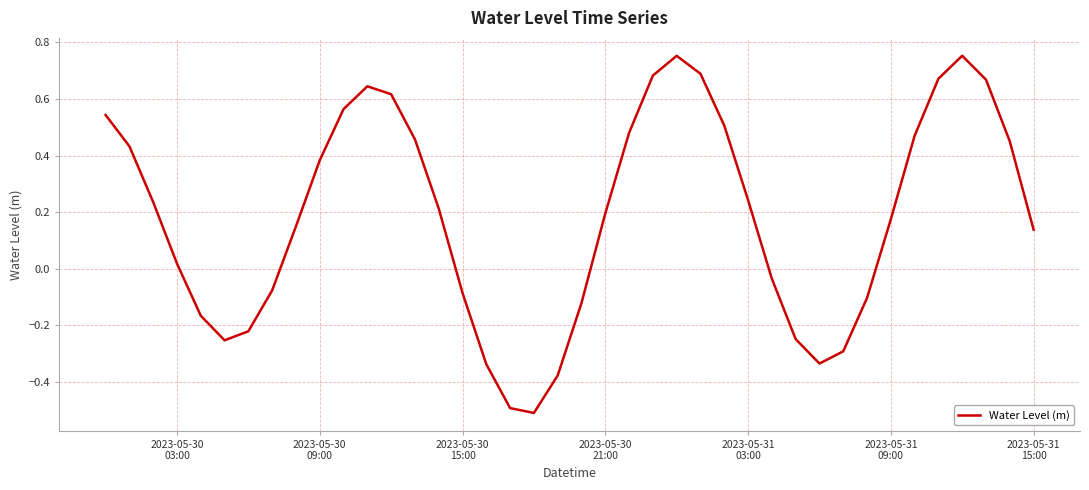

What is the difference between the maximum and second lowest values?

1.2